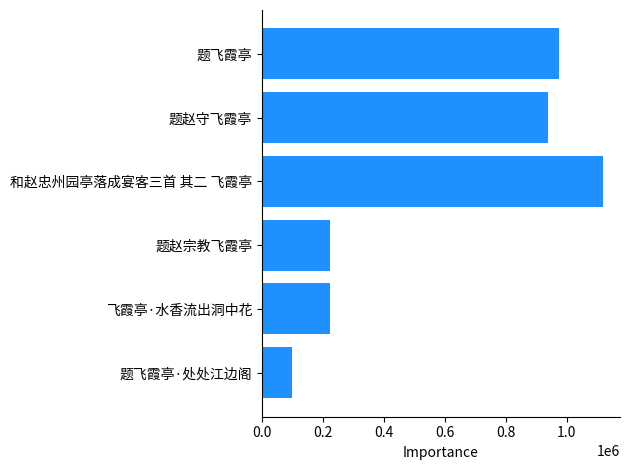

What is the difference between the maximum and minimum values?

1021154